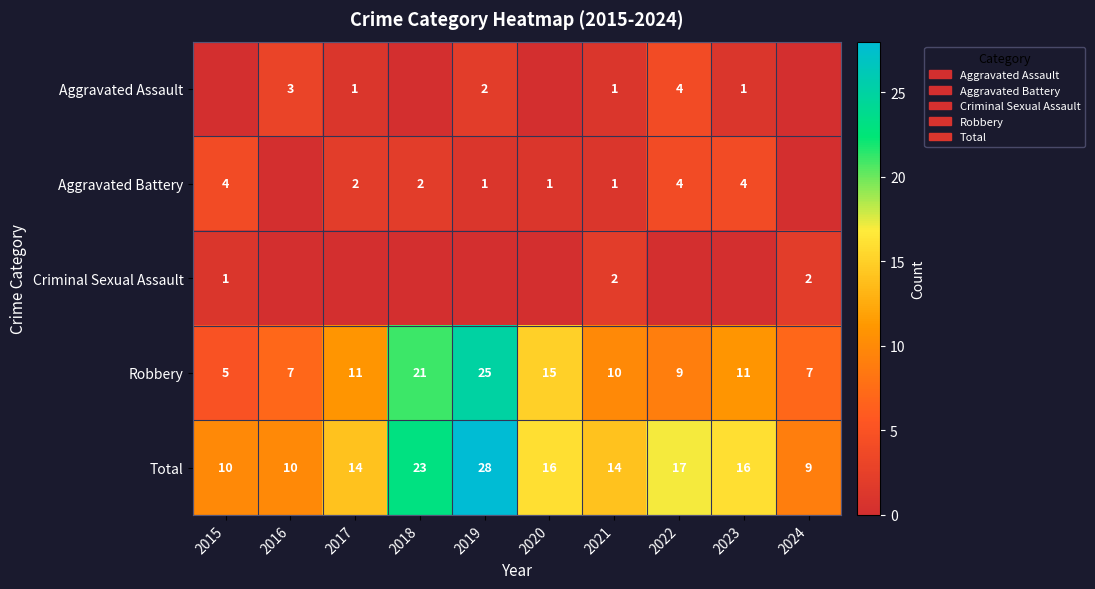

What is the highest value of the Robbery series?

25